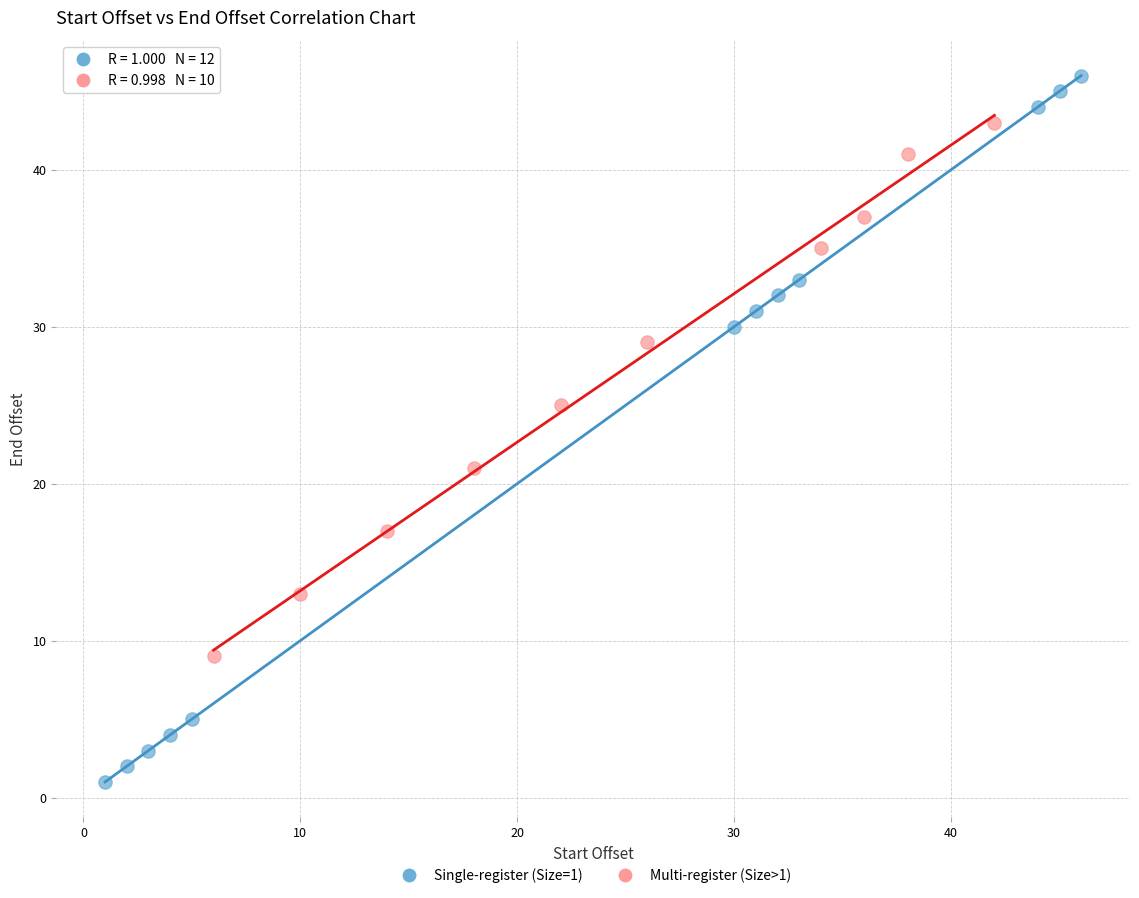

Which series contains the lowest Y value?

Single-register (Size=1)